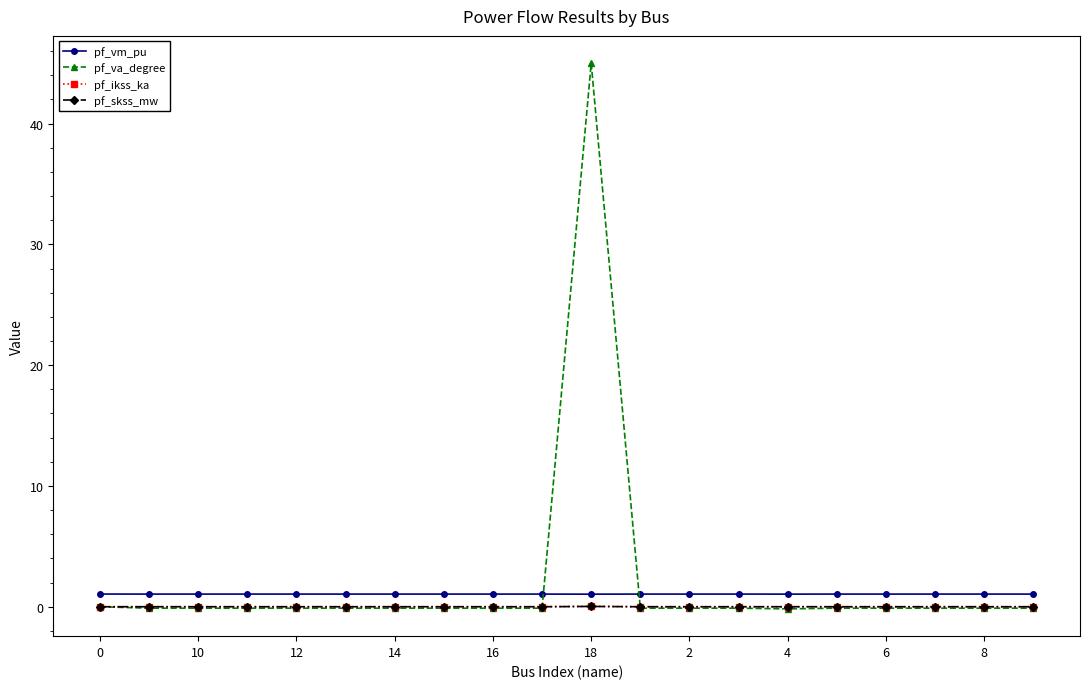

How many distinct data groups are displayed?

4